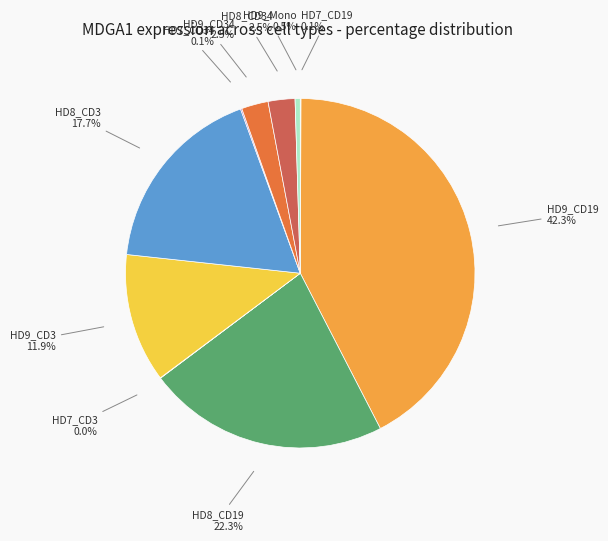

To the nearest percent, what is the difference between the largest and smallest slice percentages?

42%